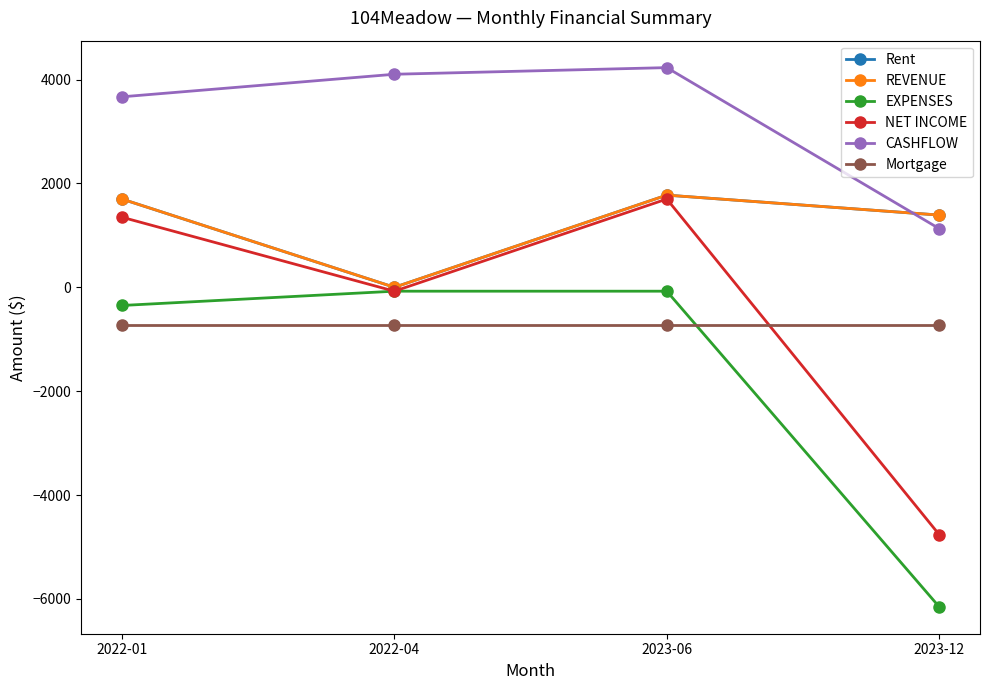

Does the chart have visible grid lines?

No